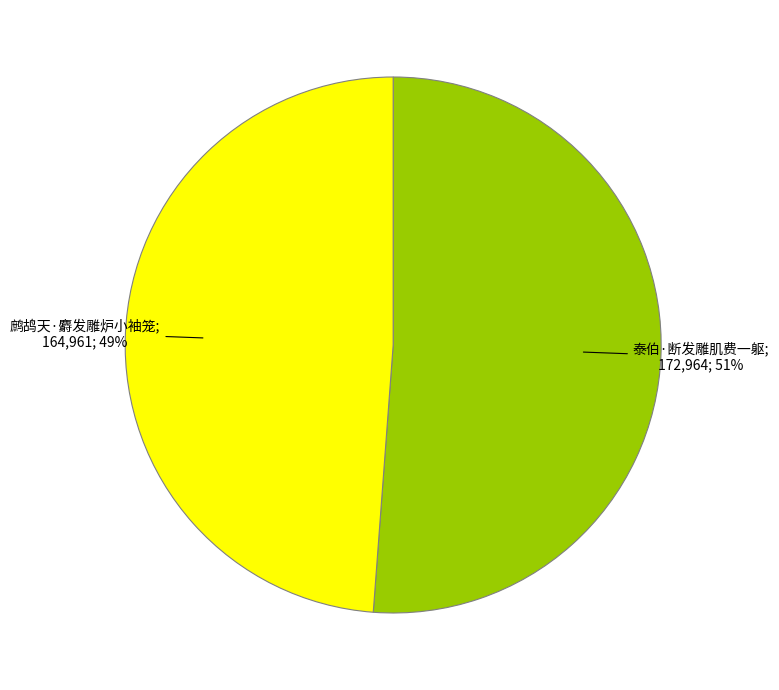

To the nearest percent, what is the difference between the largest and smallest slice percentages?

2%